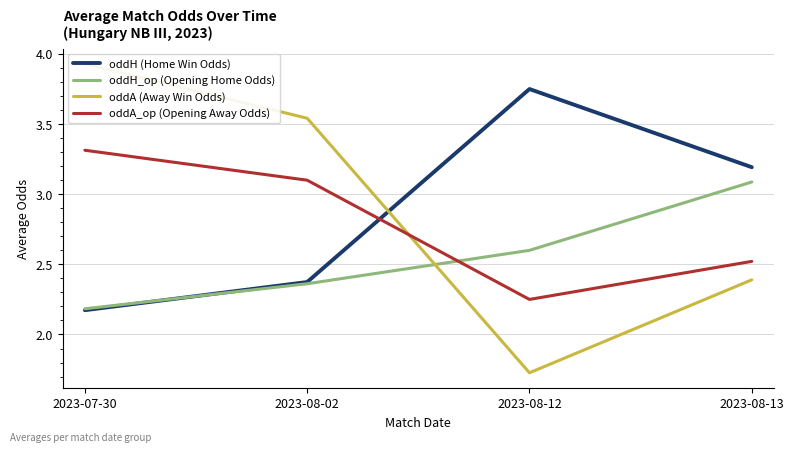

What is the average value of the oddA (Away Win Odds) series?

2.9